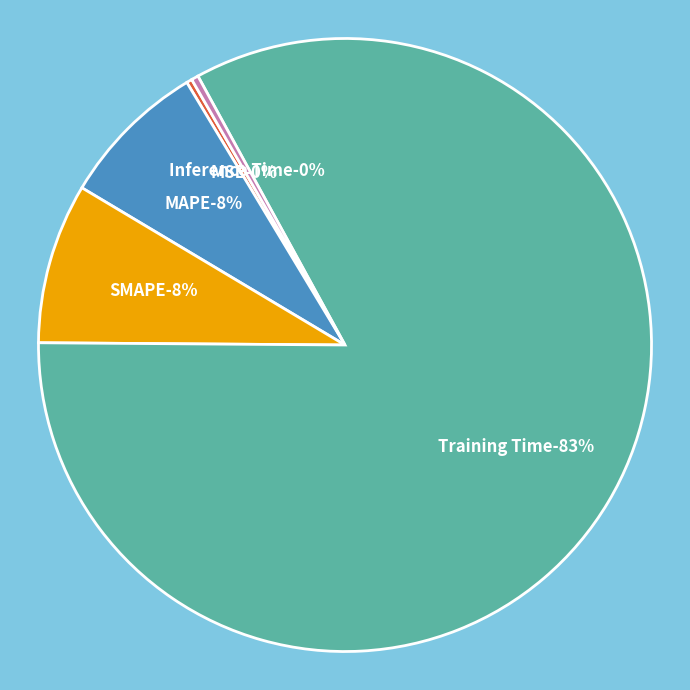

What is the change in value from MSE to MAPE?

+0.1